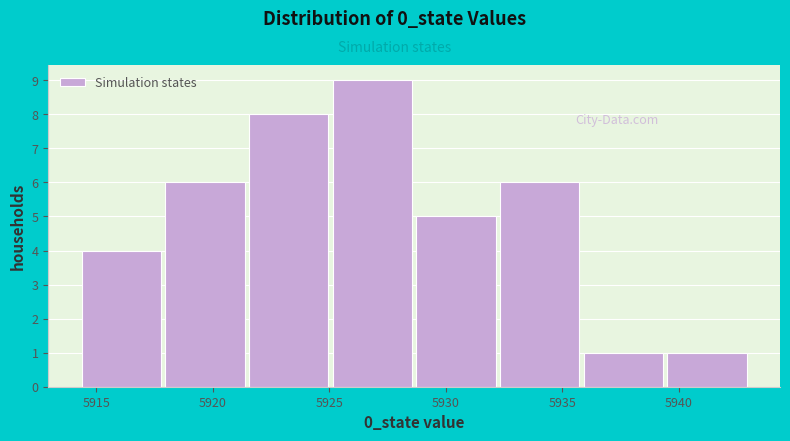

Over which range of the x-axis is the bar tallest?

5925.0 to 5928.5